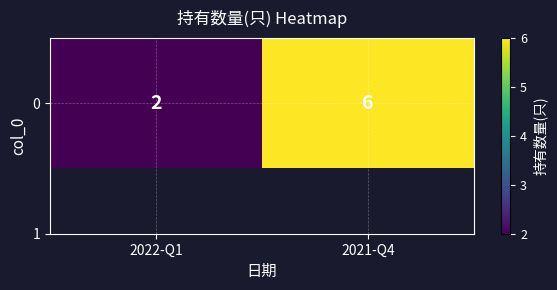

How many distinct data groups are displayed?

1